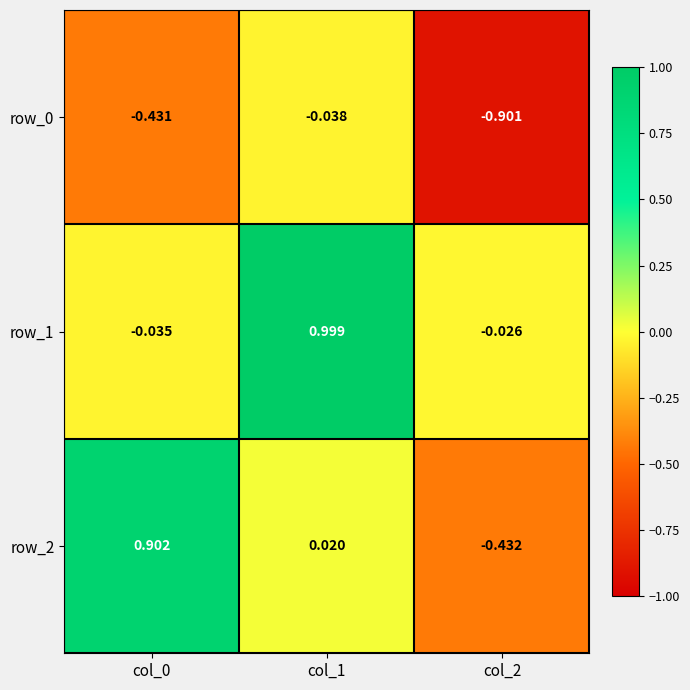

Is the value of row_2 at col_0 greater than the value of row_0 at col_0?

Yes